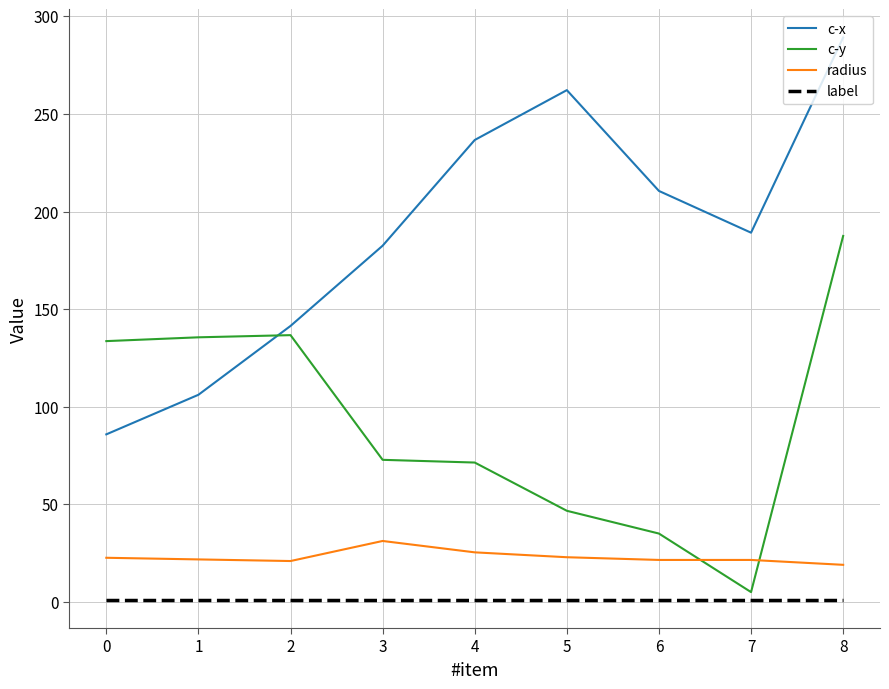

Does the chart display data point markers on the line(s)?

No